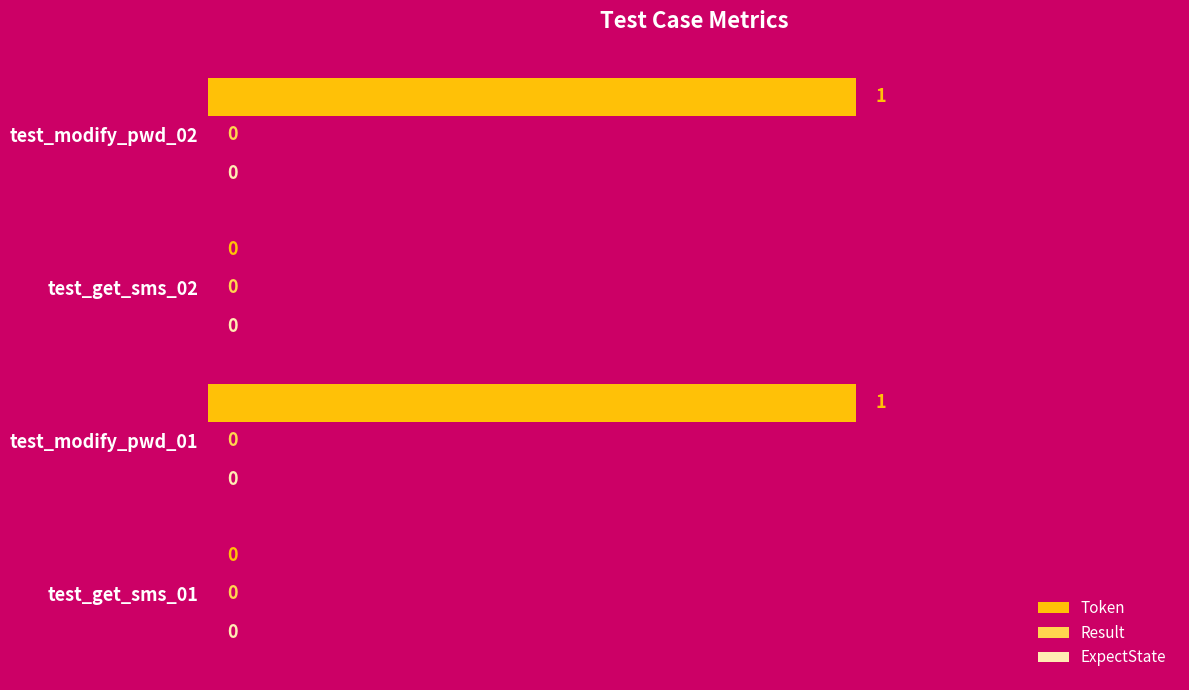

Between test_modify_pwd_01 and test_get_sms_01, which is larger?

test_modify_pwd_01